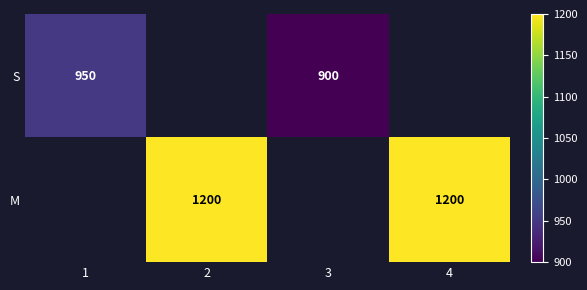

Count the number of categories in the chart.

4